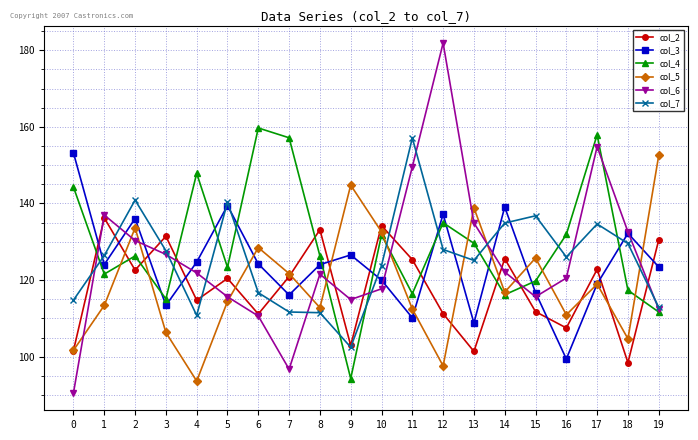

What is the value of the col_5 point at the 20th from the left?

152.5